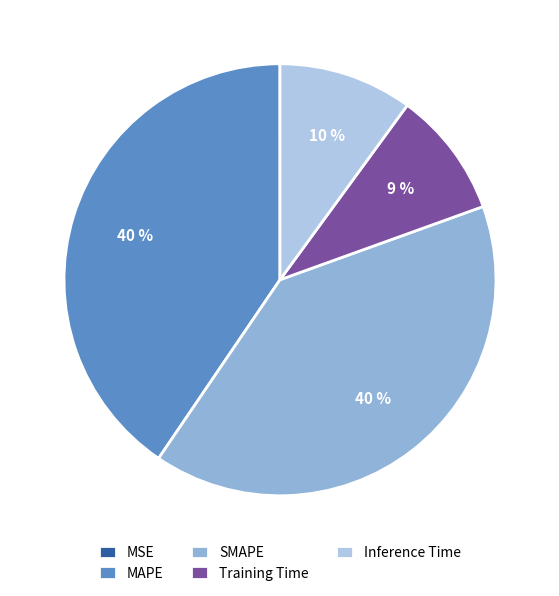

What percentage is the MAPE slice, to the nearest percent?

40%